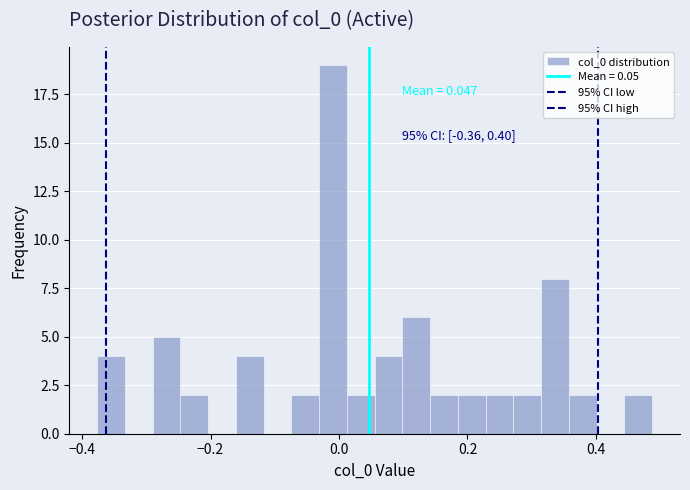

Read against the x-axis, roughly where is the centre of the tallest bar?

0.00